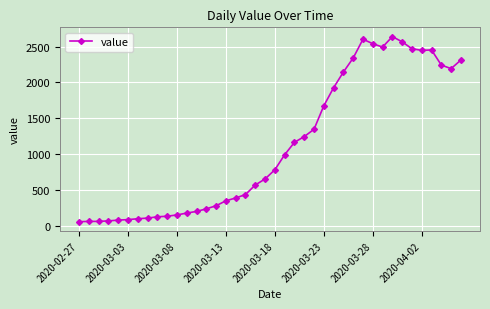

True or false: the data has more than 2 interior local peaks.

True